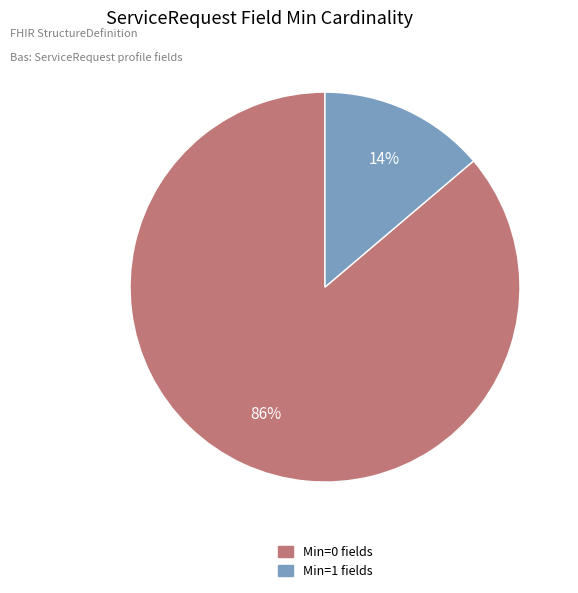

Does any single category account for the majority?

Yes